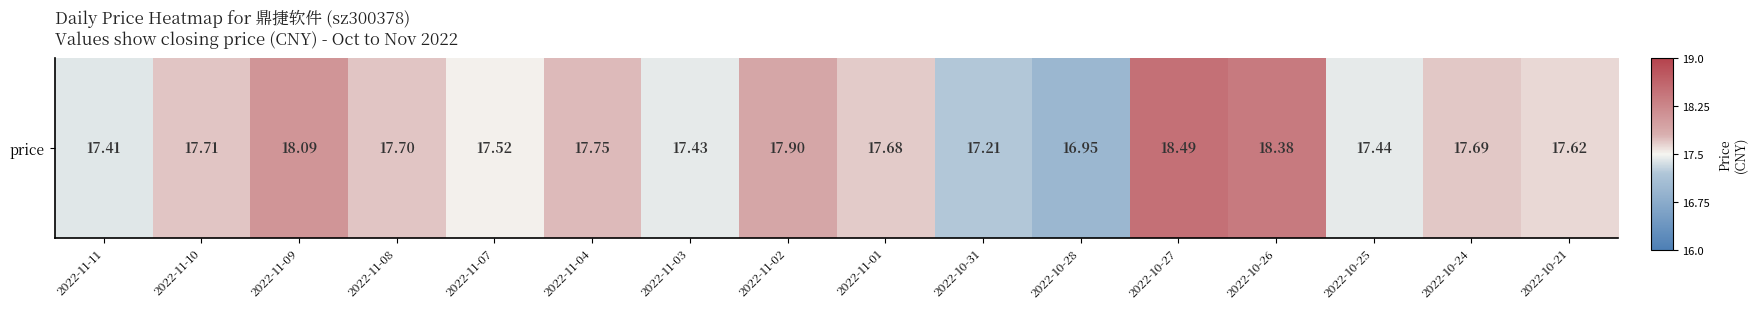

List the labels in order of value, largest first.

2022-10-27, 2022-10-26, 2022-11-09, 2022-11-02, 2022-11-04, 2022-11-10, 2022-11-08, 2022-10-24, 2022-11-01, 2022-10-21, 2022-11-07, 2022-10-25, 2022-11-03, 2022-11-11, 2022-10-31, 2022-10-28